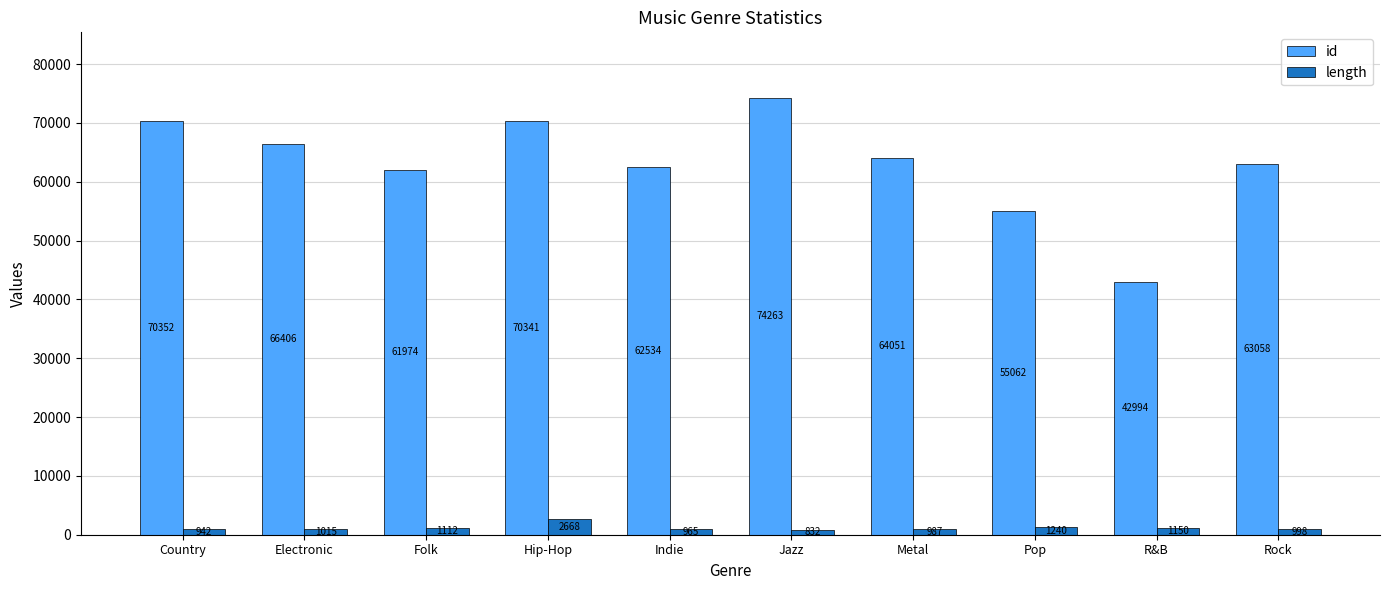

What is the difference between the id values at Hip-Hop and Electronic?

3935.1